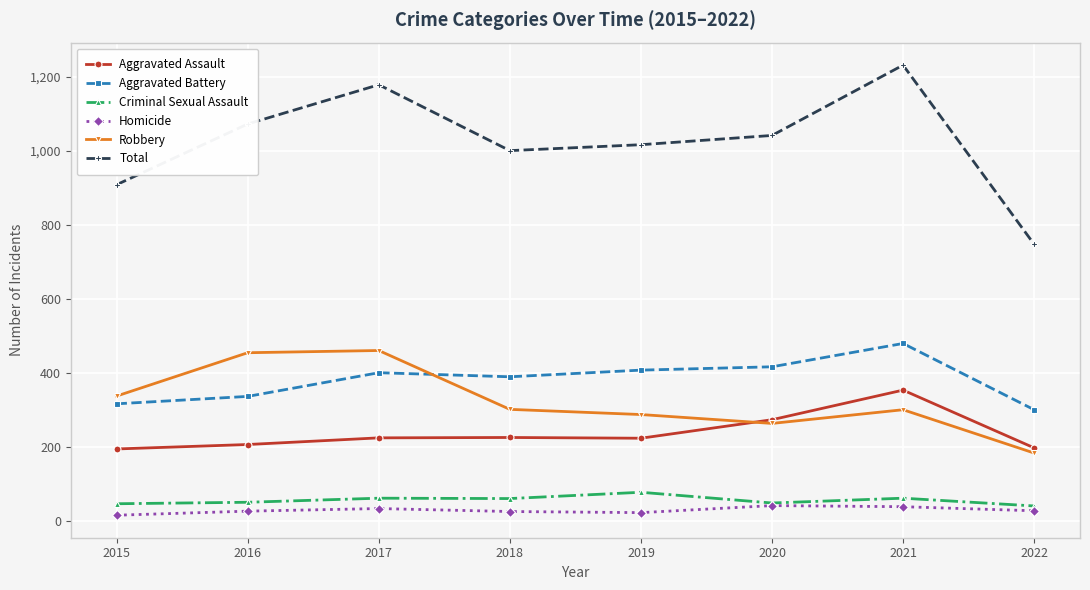

Which series has the largest total across all categories?

Total